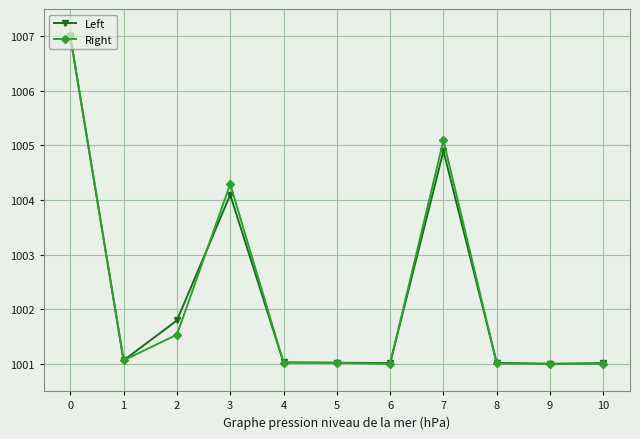

Reading left to right, what are all the values shown in this chart?

Left: 1007.0	1001.1	1001.8	1004.1	1001.0	1001.0	1001.0	1004.9	1001.0	1001.0	1001.0
Right: 1007.0	1001.1	1001.5	1004.3	1001.0	1001.0	1001.0	1005.1	1001.0	1001.0	1001.0